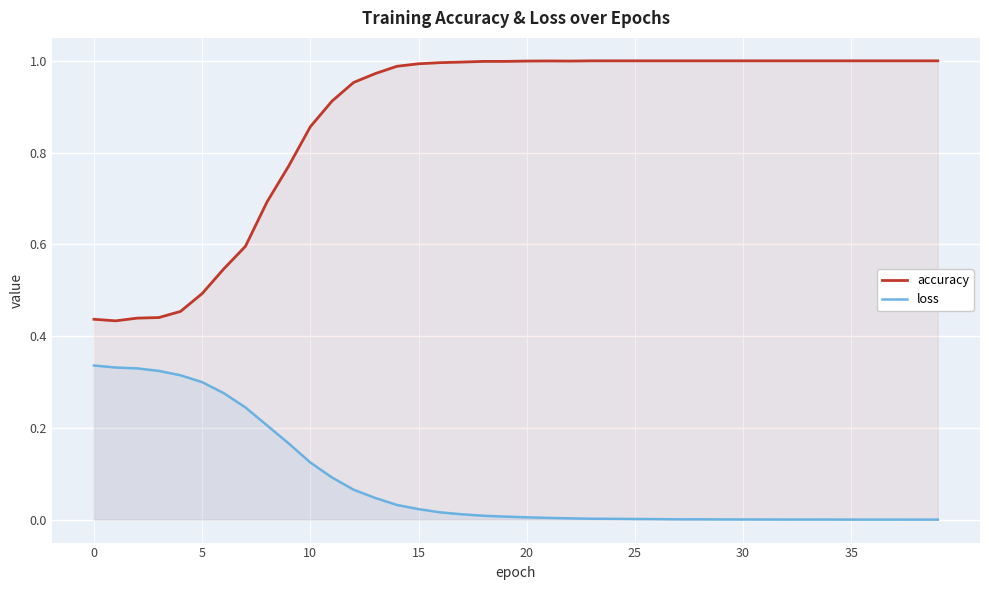

At which label does loss reach its minimum?

39